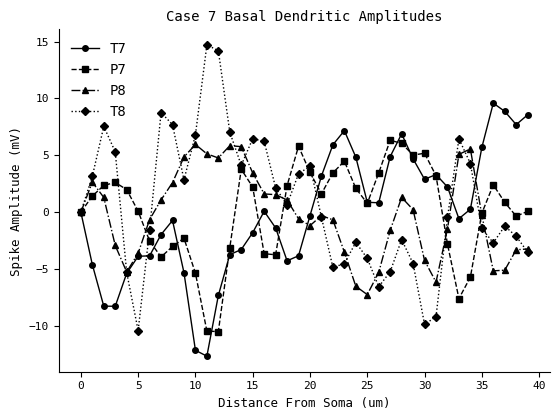

Count the number of categories in the chart.

40